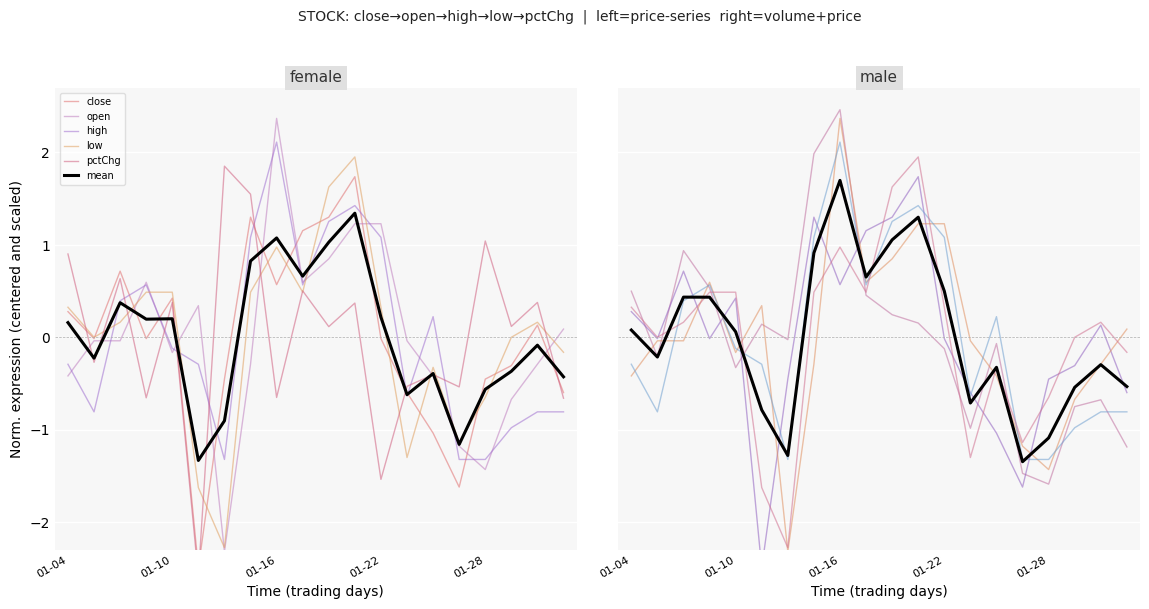

How many values in open are above zero?

8